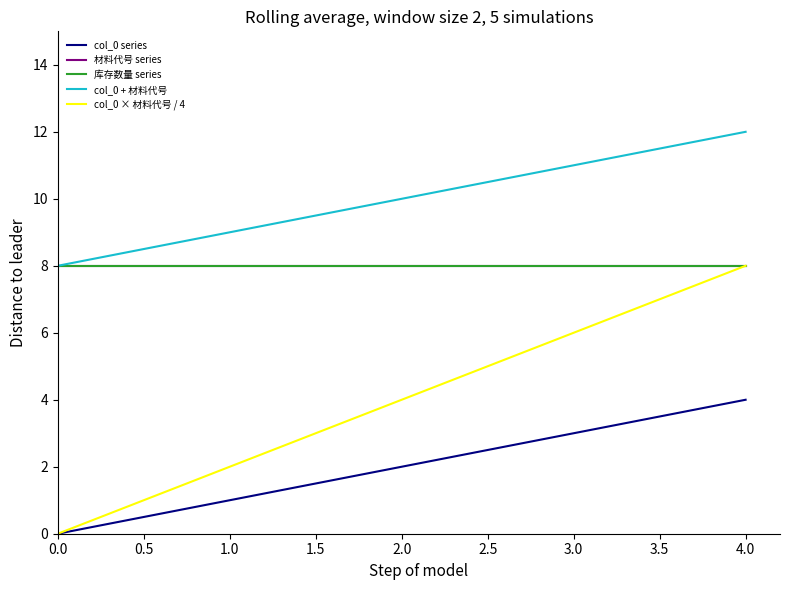

True or false: col_0 × 材料代号 / 4 and col_0 series intersect in this chart.

False